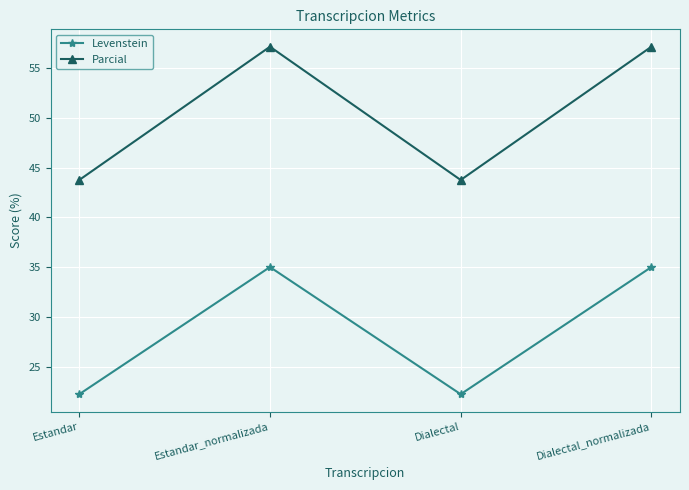

List the series in order of their peak value, lowest first.

Levenstein, Parcial